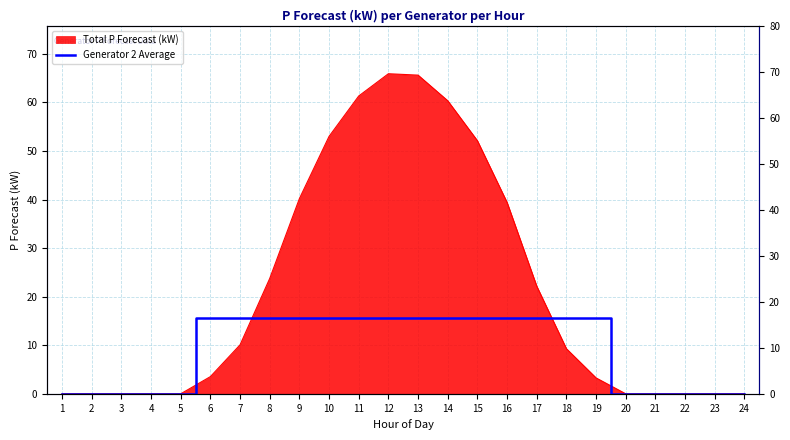

What is the average value?

9.1